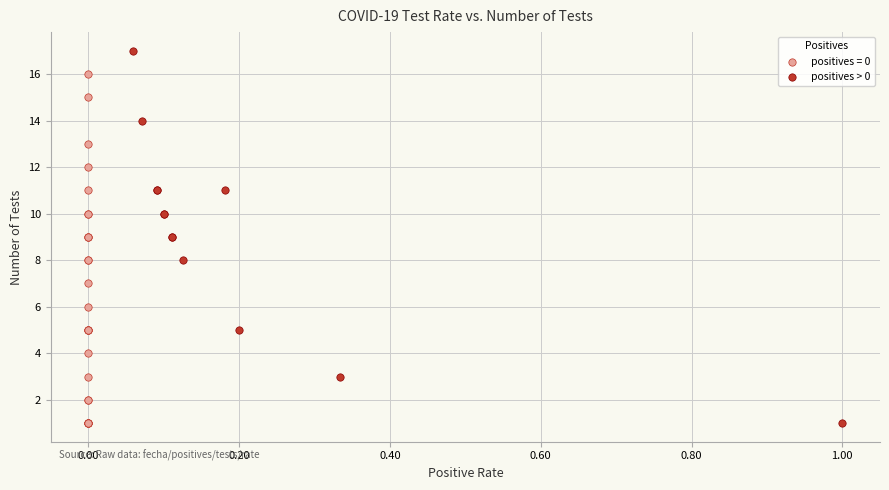

Which series has the largest Y range (max minus min)?

positives > 0